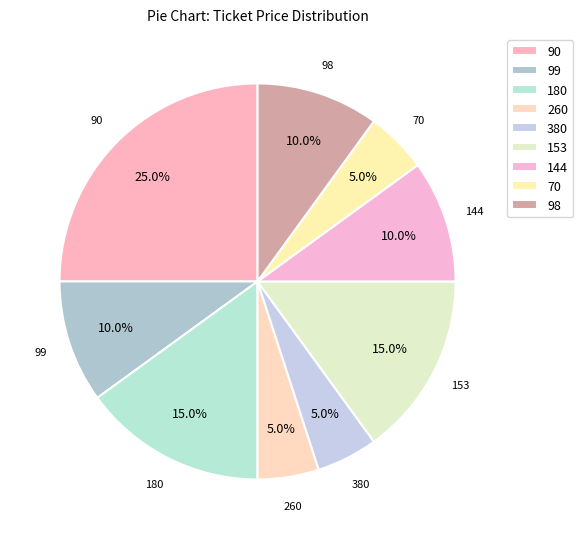

What is the largest slice in the pie chart?

90